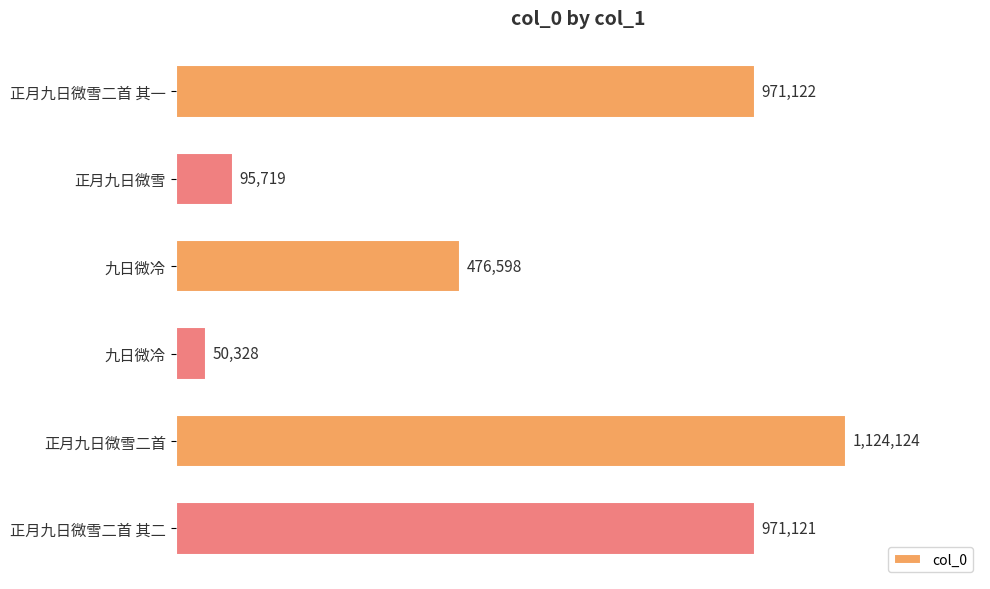

What is the minimum value shown in the chart?

50328